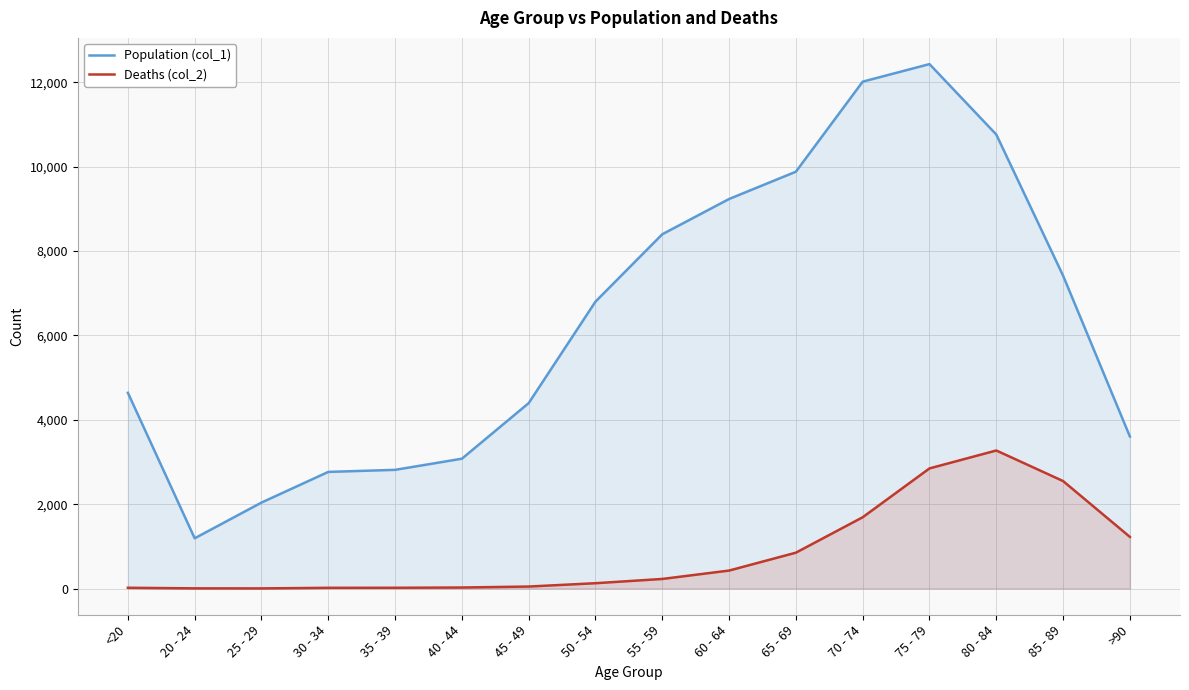

What is the label of the 6th point from the right?

65 - 69